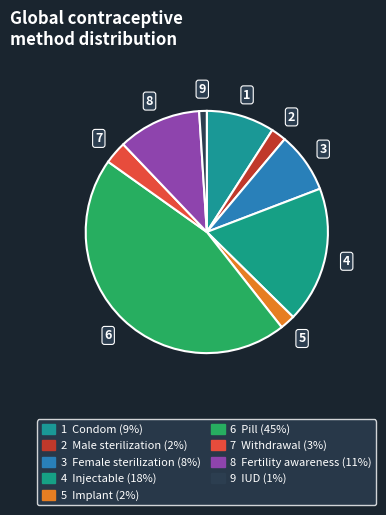

Does any single category account for the majority?

No